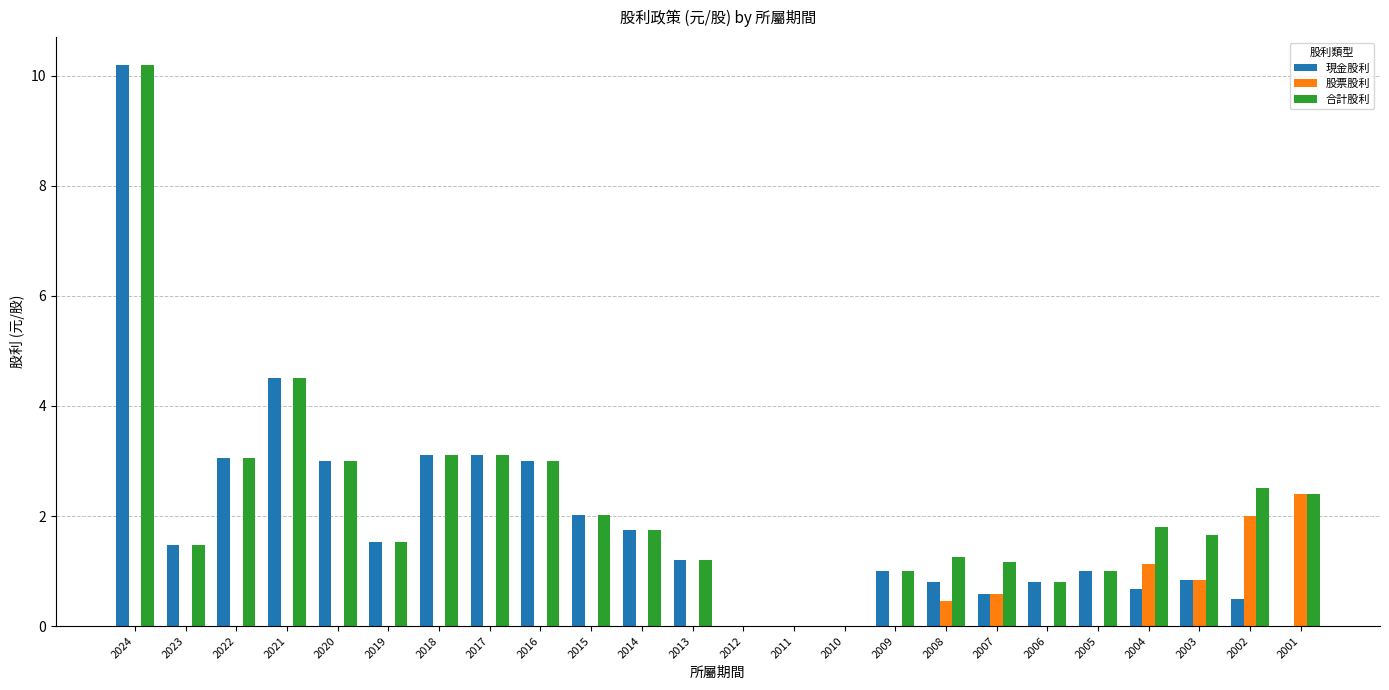

How many categories are shown in the chart?

24